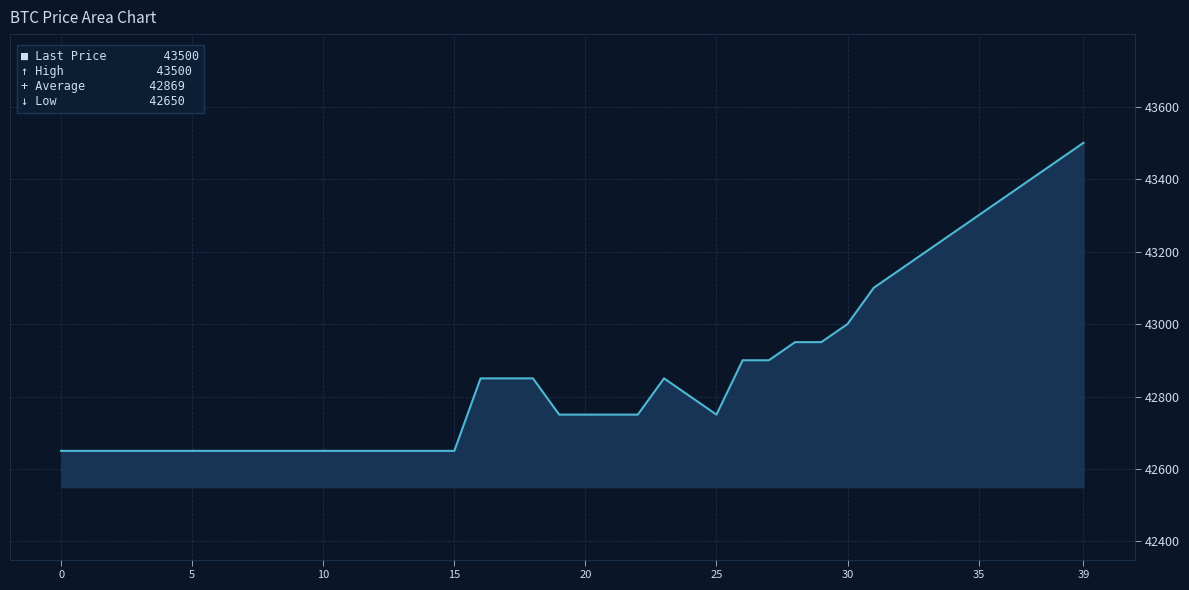

What is the difference between the maximum and minimum values?

850